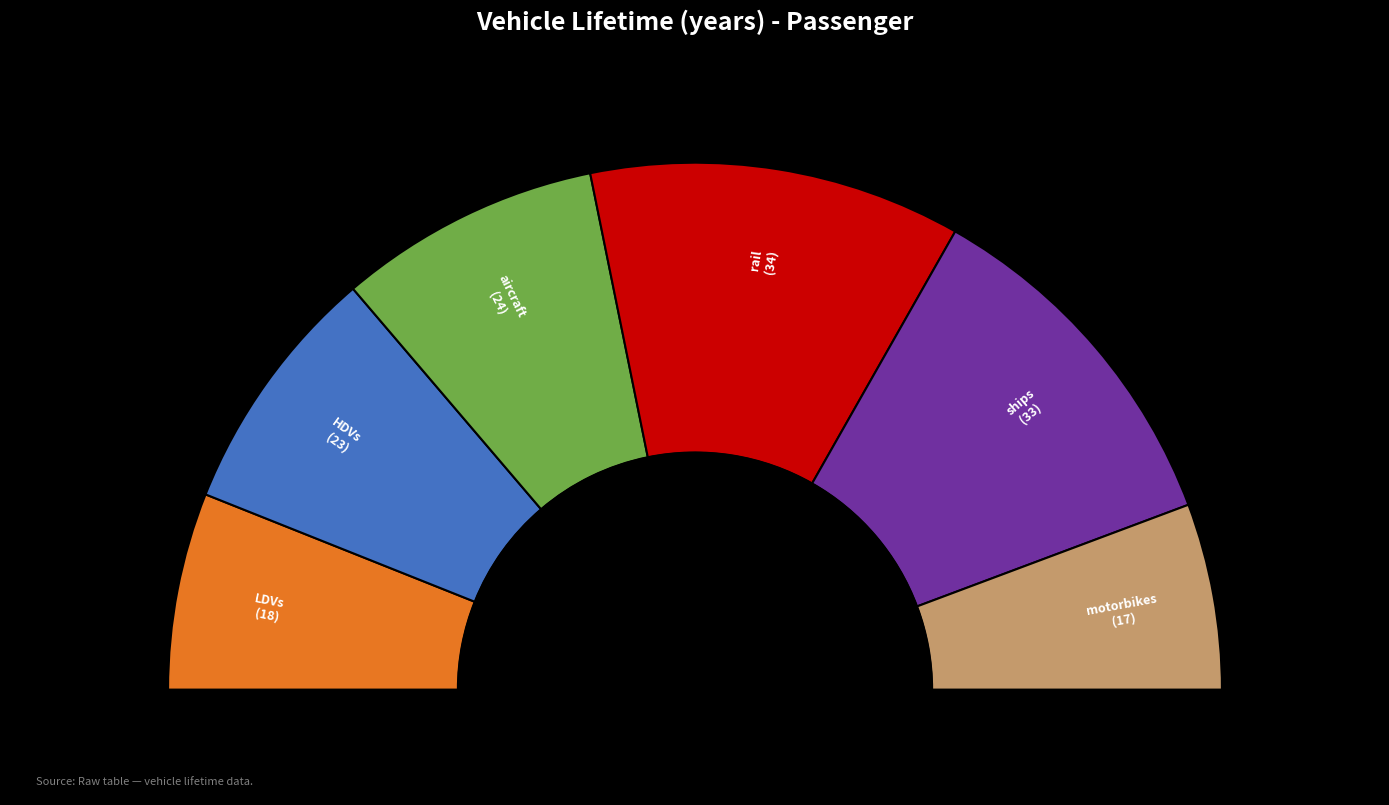

To the nearest percent, what percentage of the pie is aircraft?

16%